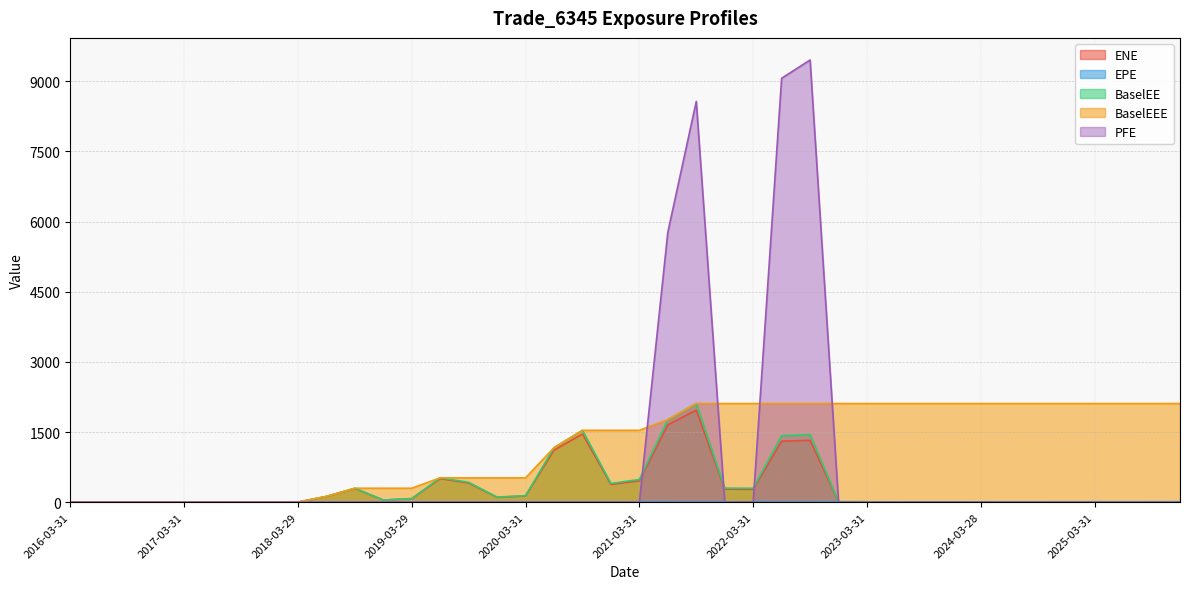

What is the label of the 15th point from the left?

2019-09-30